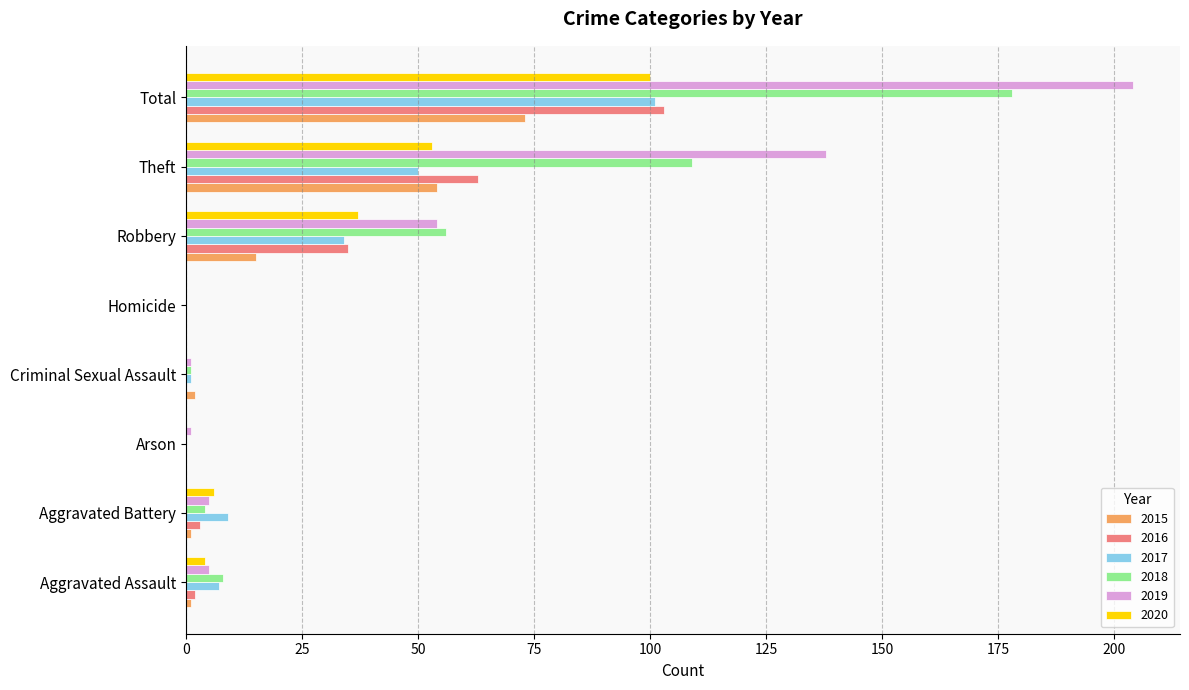

What is the maximum value shown in the chart?

204